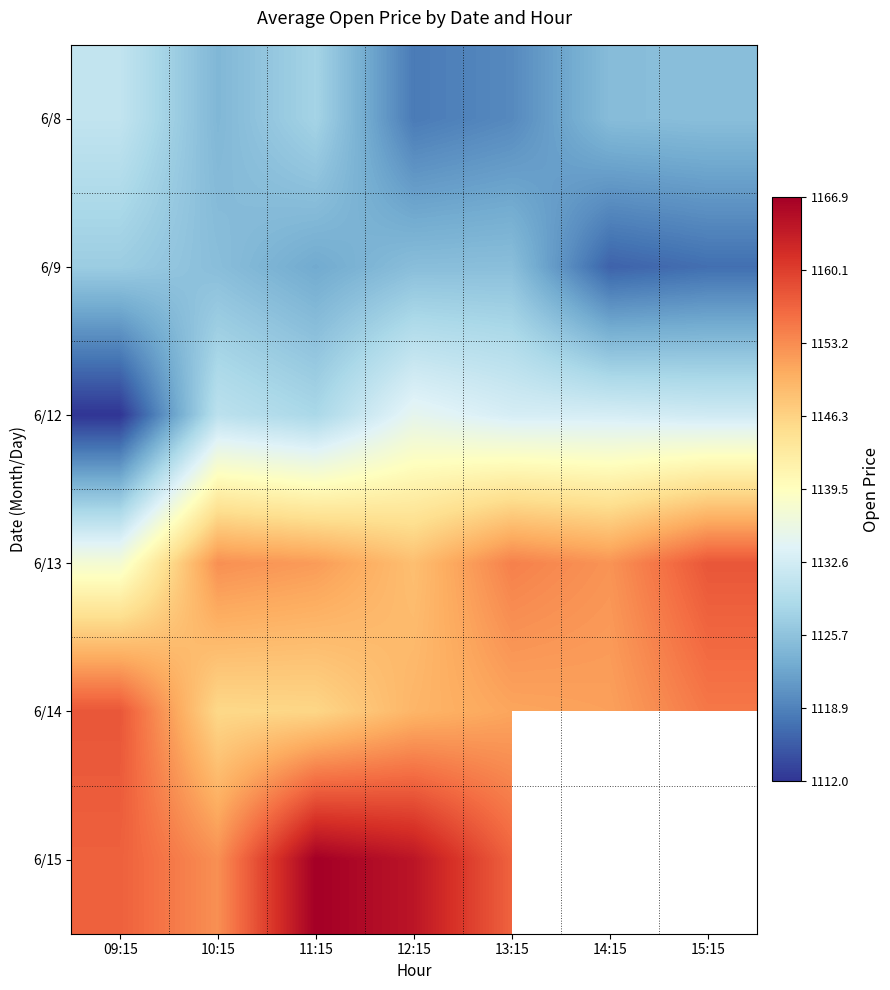

At how many categories does at least one series exceed 1123?

7